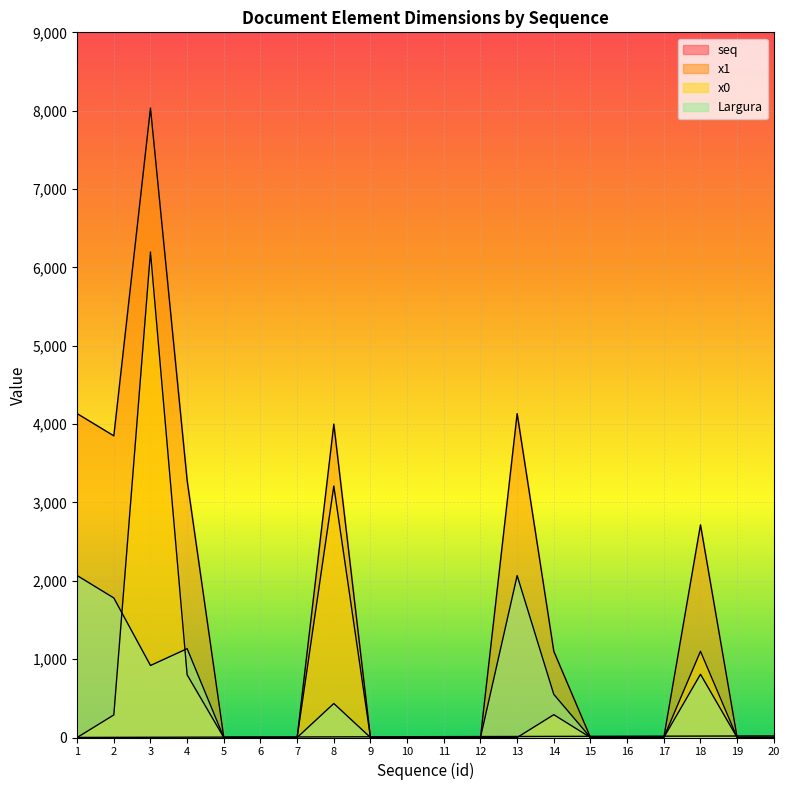

What are all the series names shown in the legend?

seq, x1, x0, Largura